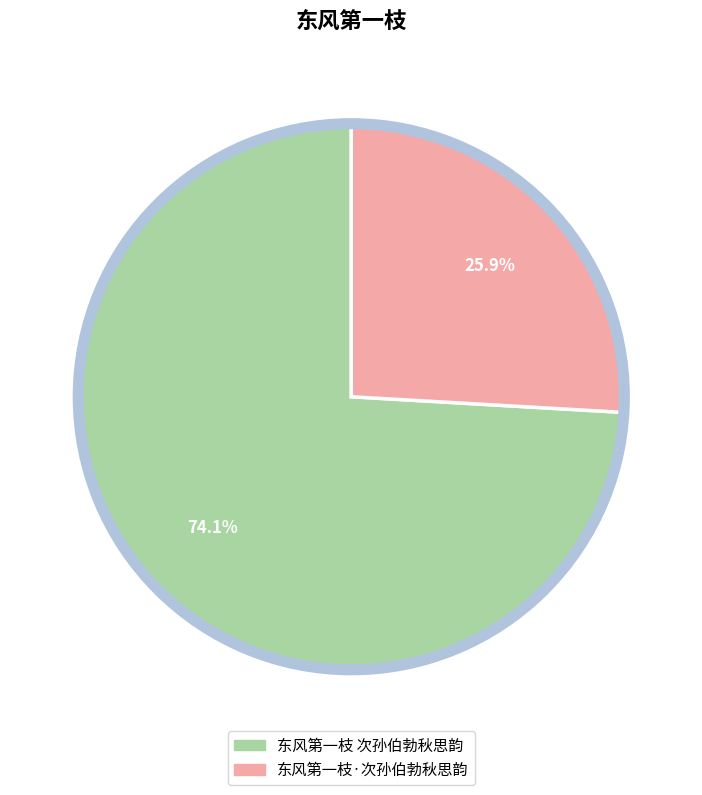

Combined, what portion of the pie is 东风第一枝·次孙伯勃秋思韵 and 东风第一枝 次孙伯勃秋思韵?

100.0%